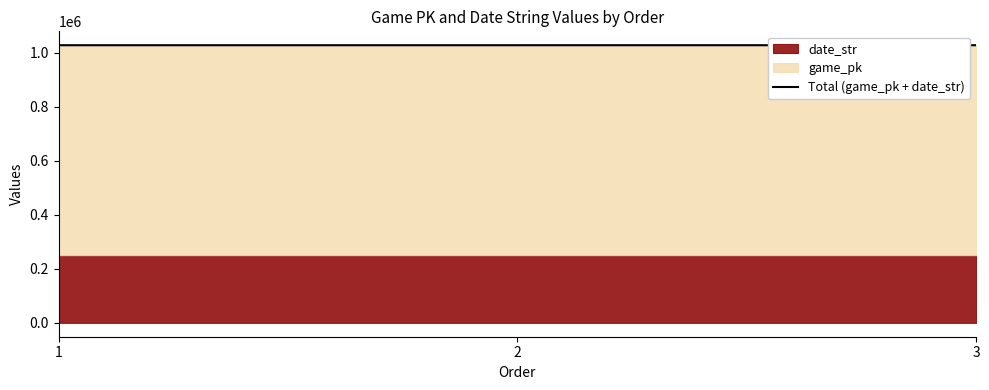

Which has a higher value, 3 or 2?

3